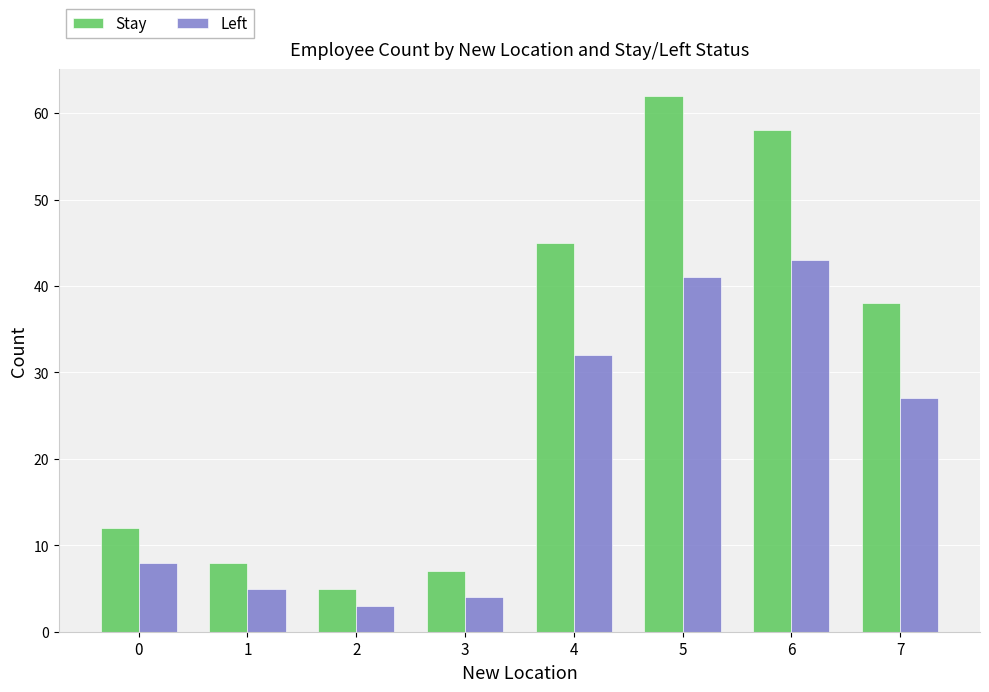

At which label is Left closest to 23?

7